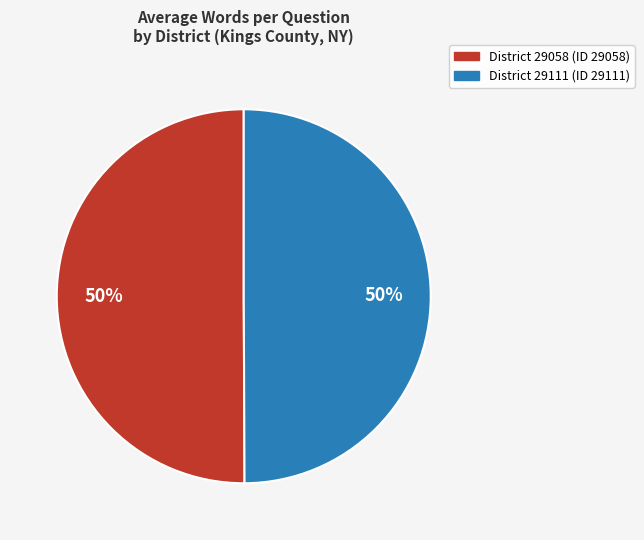

Is it true that District 29111 (ID 29111) is 43% of the pie?

False